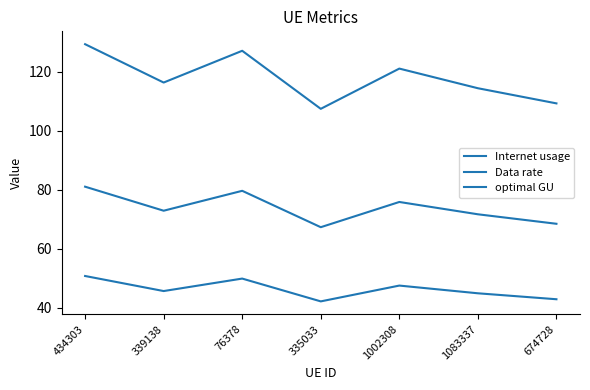

How many data points in Data rate are less than 45?

3